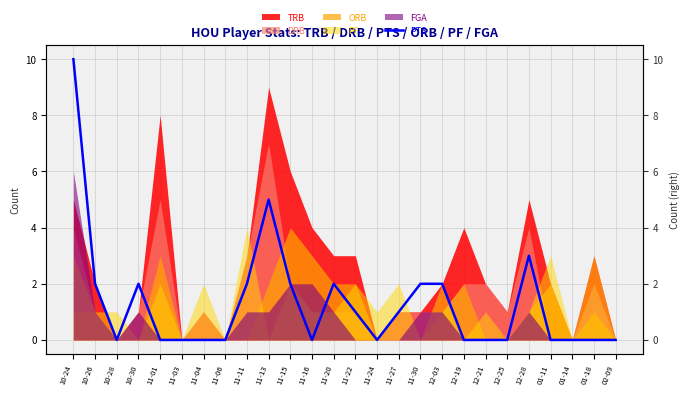

How many interior local peaks (higher than both neighbors) does the data have?

4